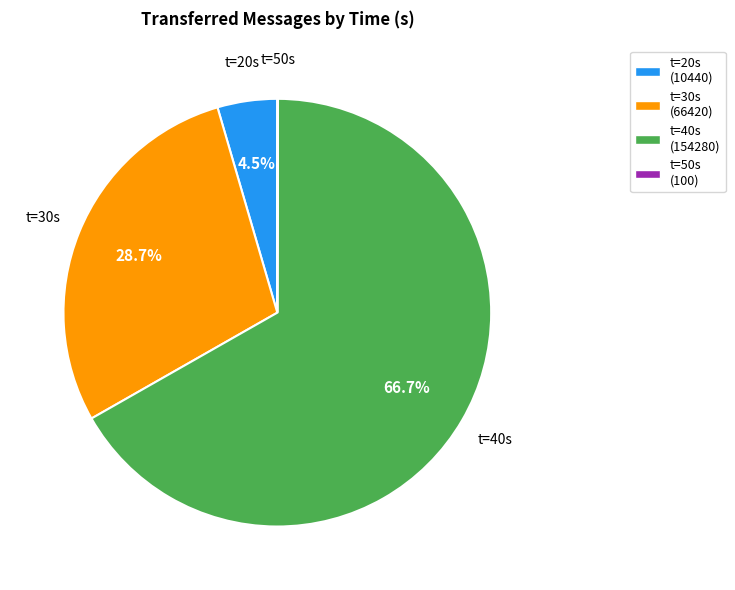

Approximately how many times larger is the value at t=30s compared to t=20s?

6.4